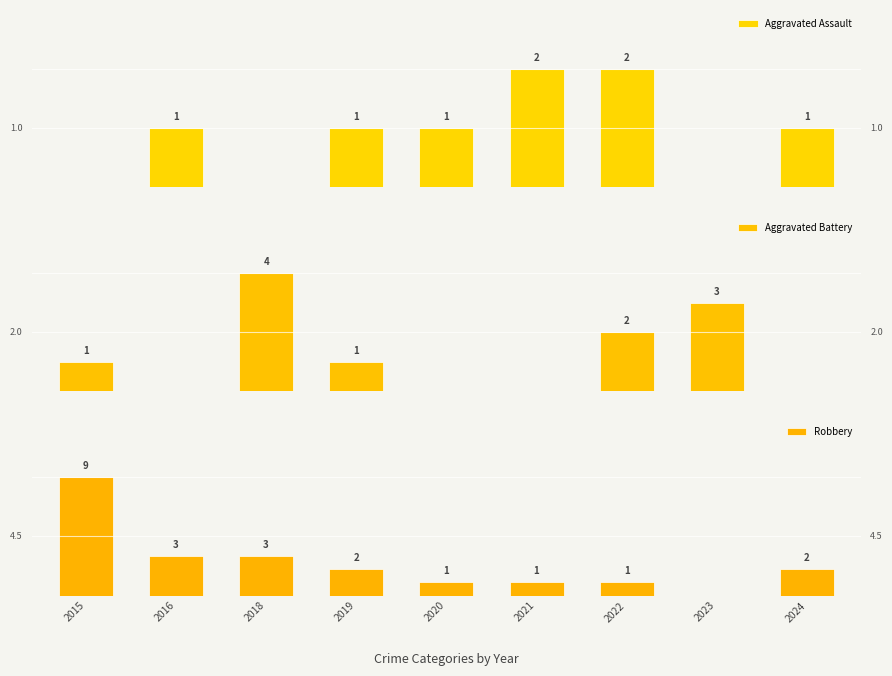

What is the difference between the highest and lowest values at 2020?

1